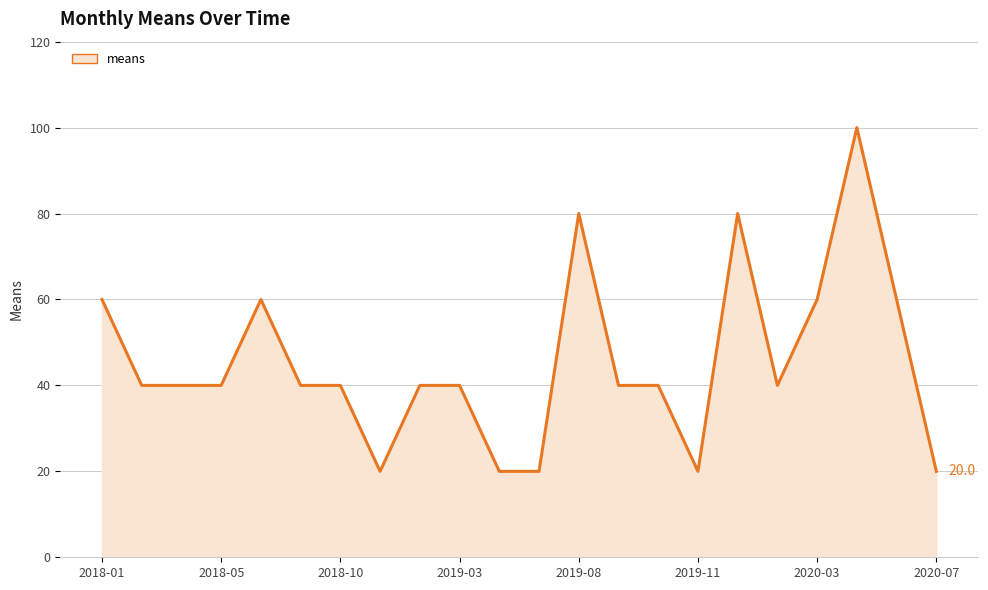

What is the minimum value shown in the chart?

20